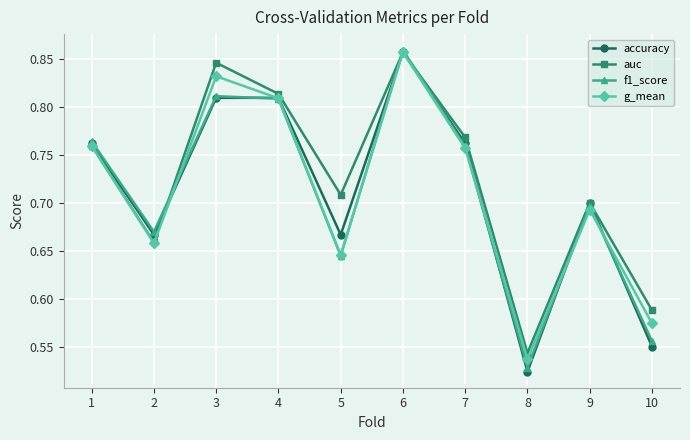

The value of g_mean at 6 is 0.3. True or false?

False